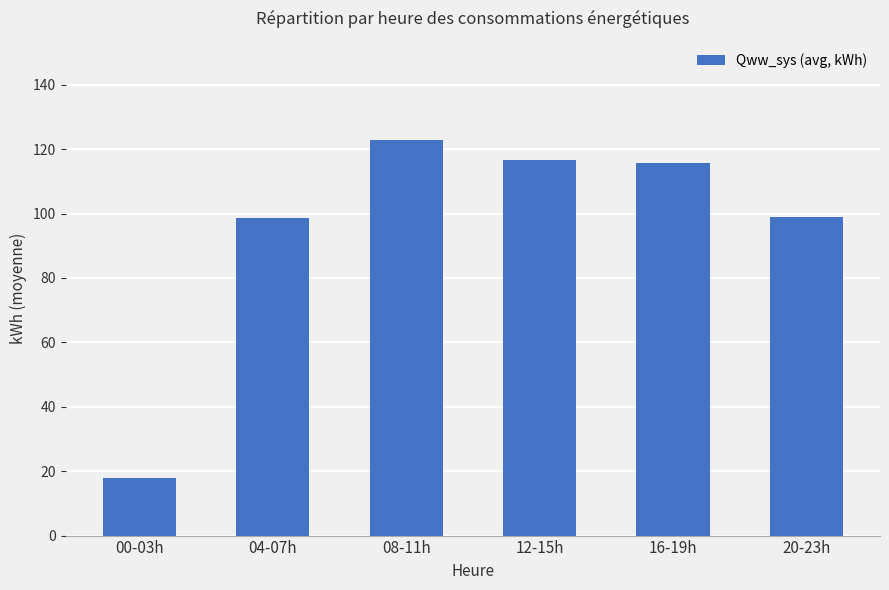

True or false: the data shows 115.7 at 16-19h.

True